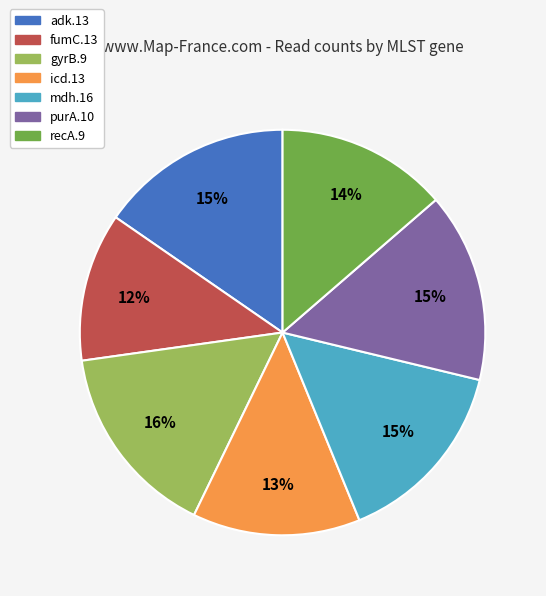

Which category has the smallest portion of the pie?

fumC.13